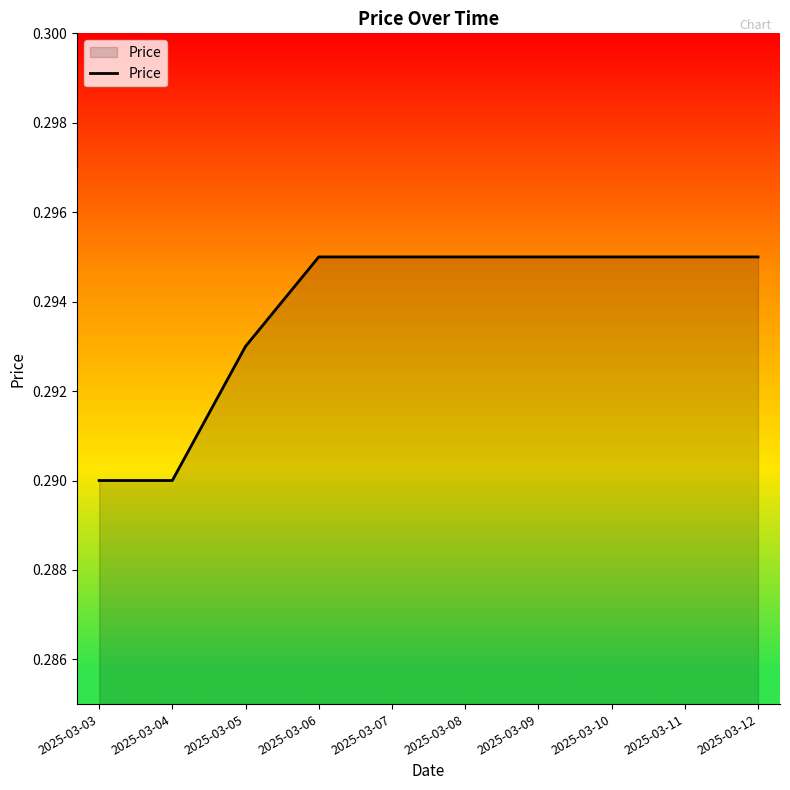

Does the chart display data point markers on the line(s)?

No